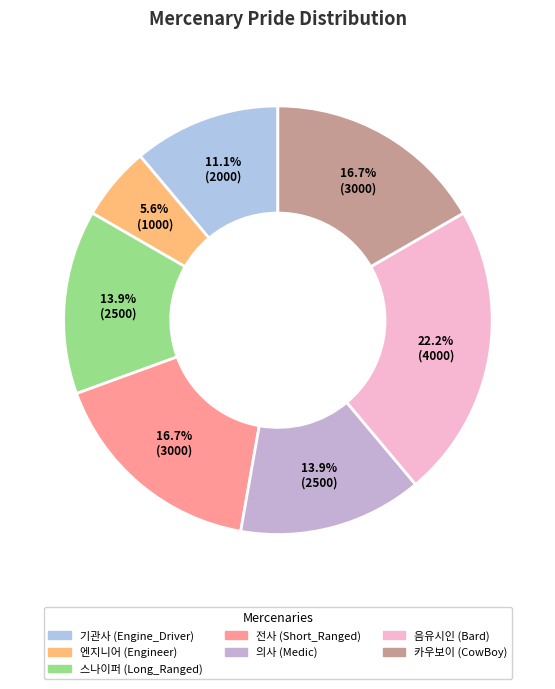

Does 기관사 represent more than half of the total?

No